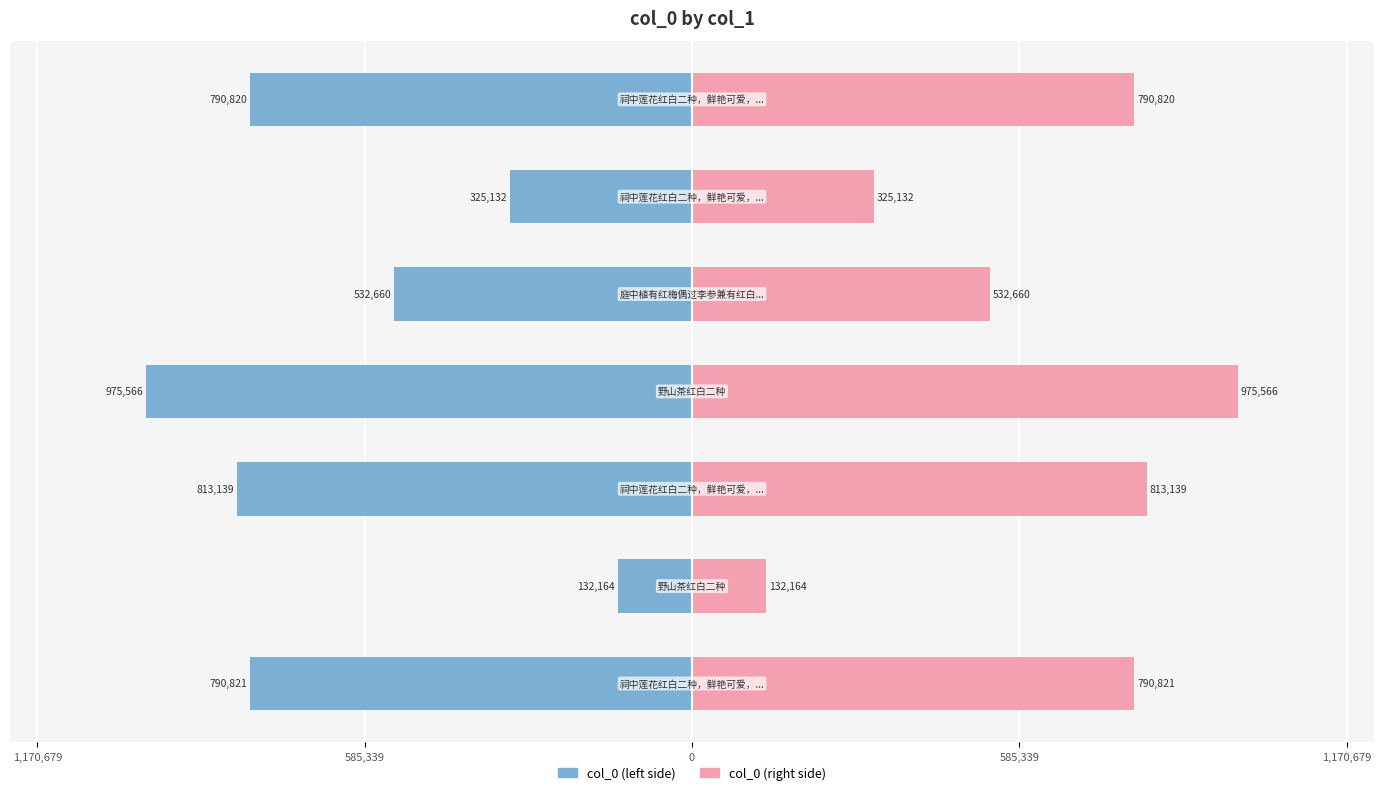

How many data points in col_0 (left) are less than -790820?

3